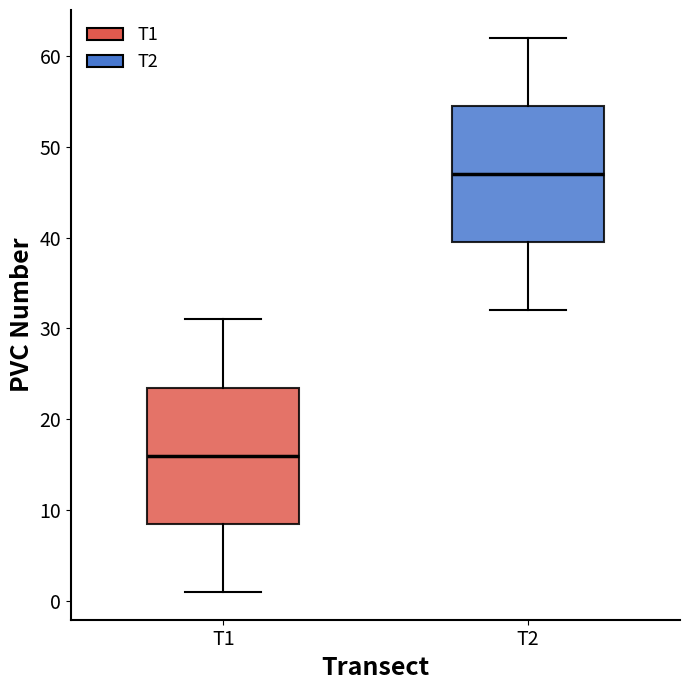

Where is the upper edge of the box for T2 on the y-axis? The values are not printed on the chart, so give them approximately, as read against the axis.

55